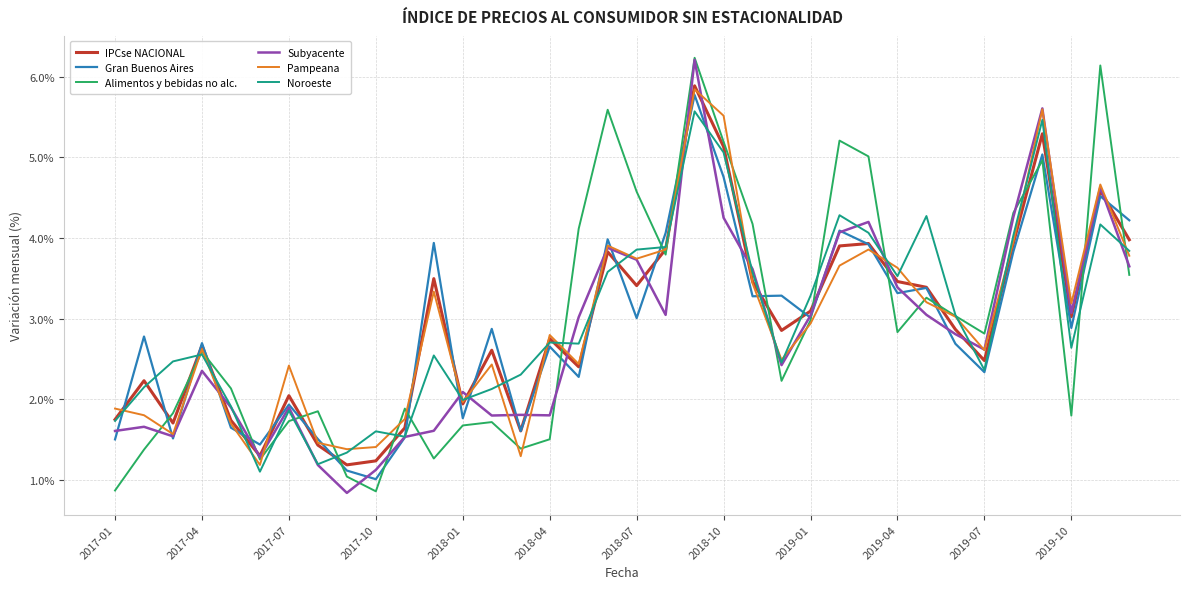

What is the maximum value for IPCse NACIONAL?

5.9